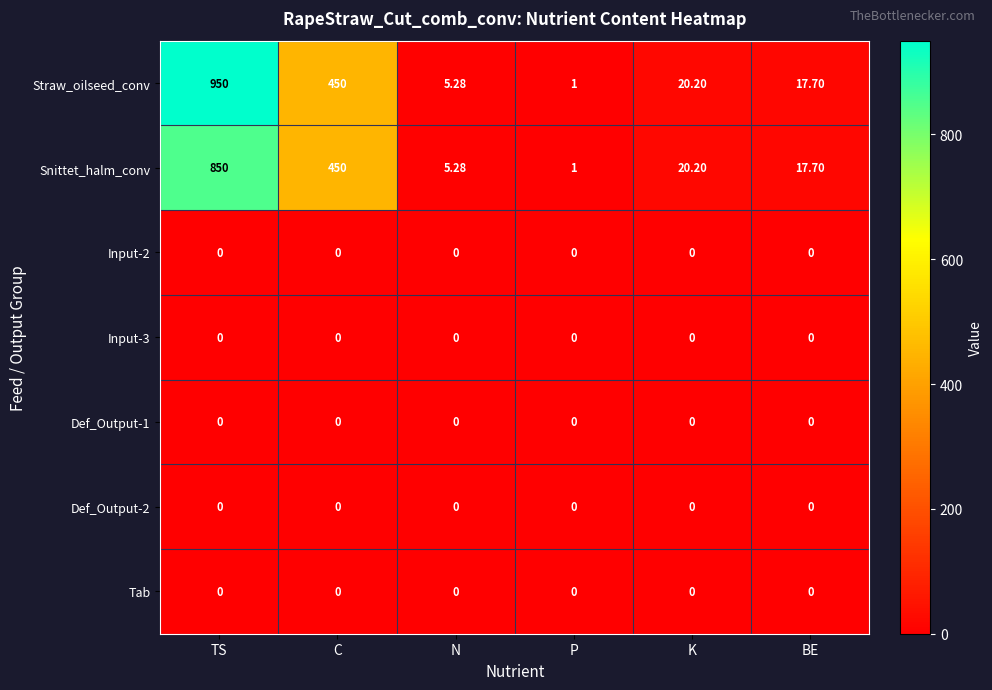

At which category is the sum across all series the highest?

TS